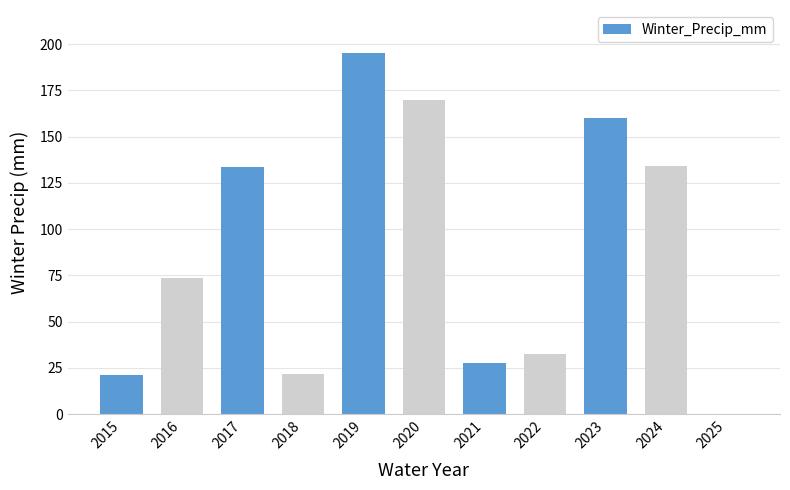

Are the bars horizontal?

No